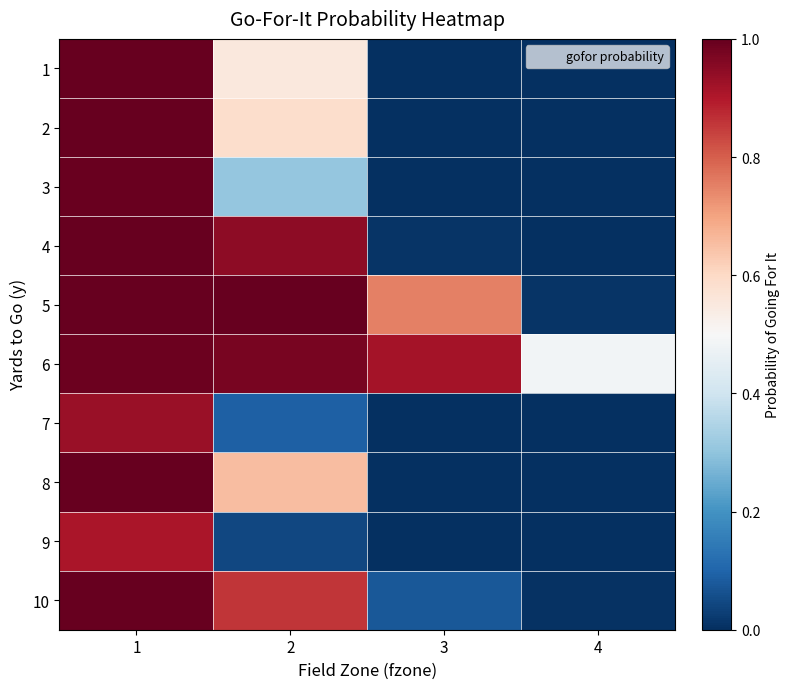

Which series has the widest spread of values?

4